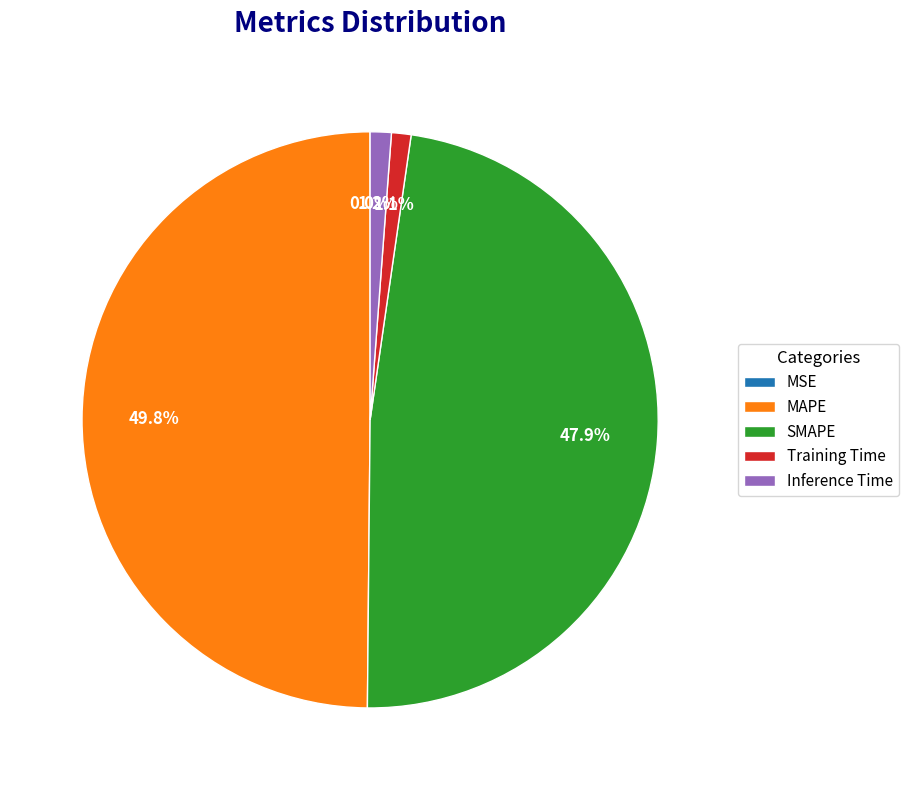

Is SMAPE the majority of the pie?

No